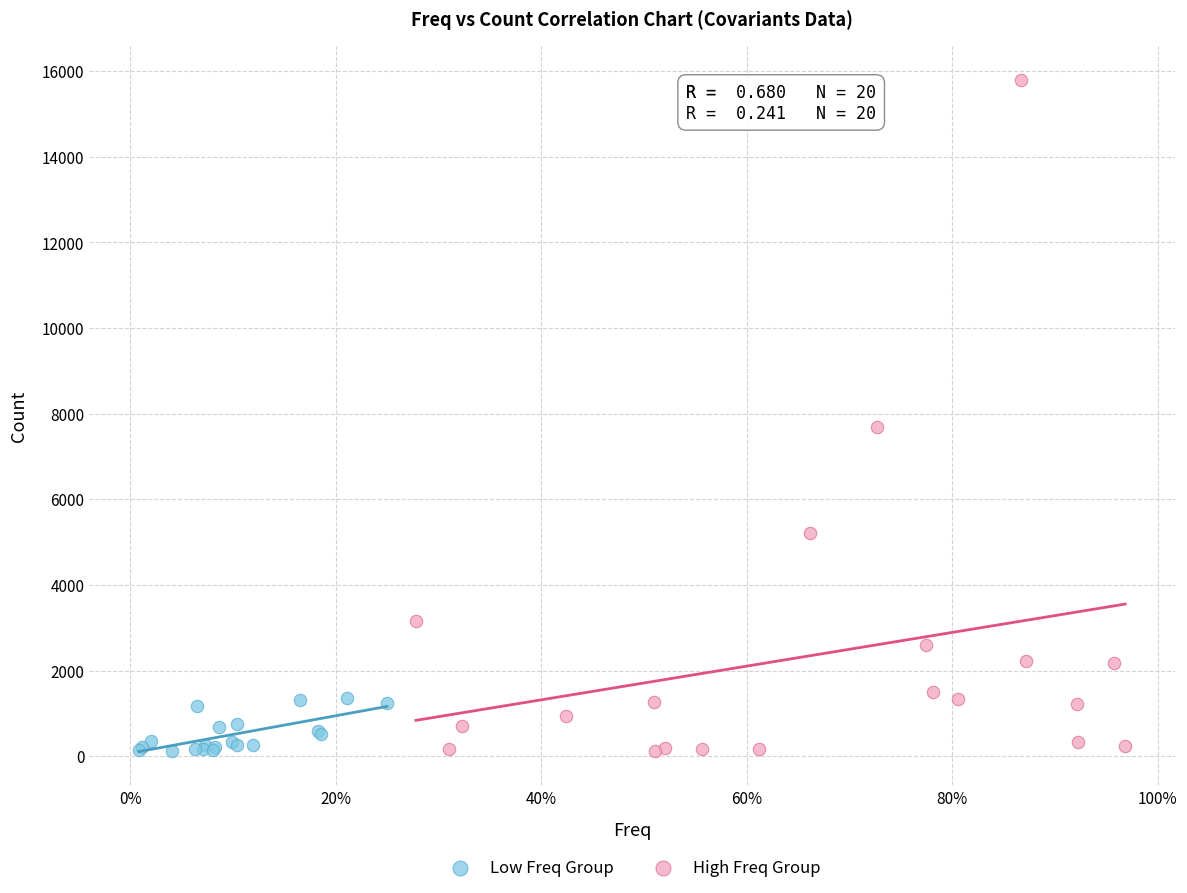

Which series has the largest Y range (max minus min)?

High Freq Group